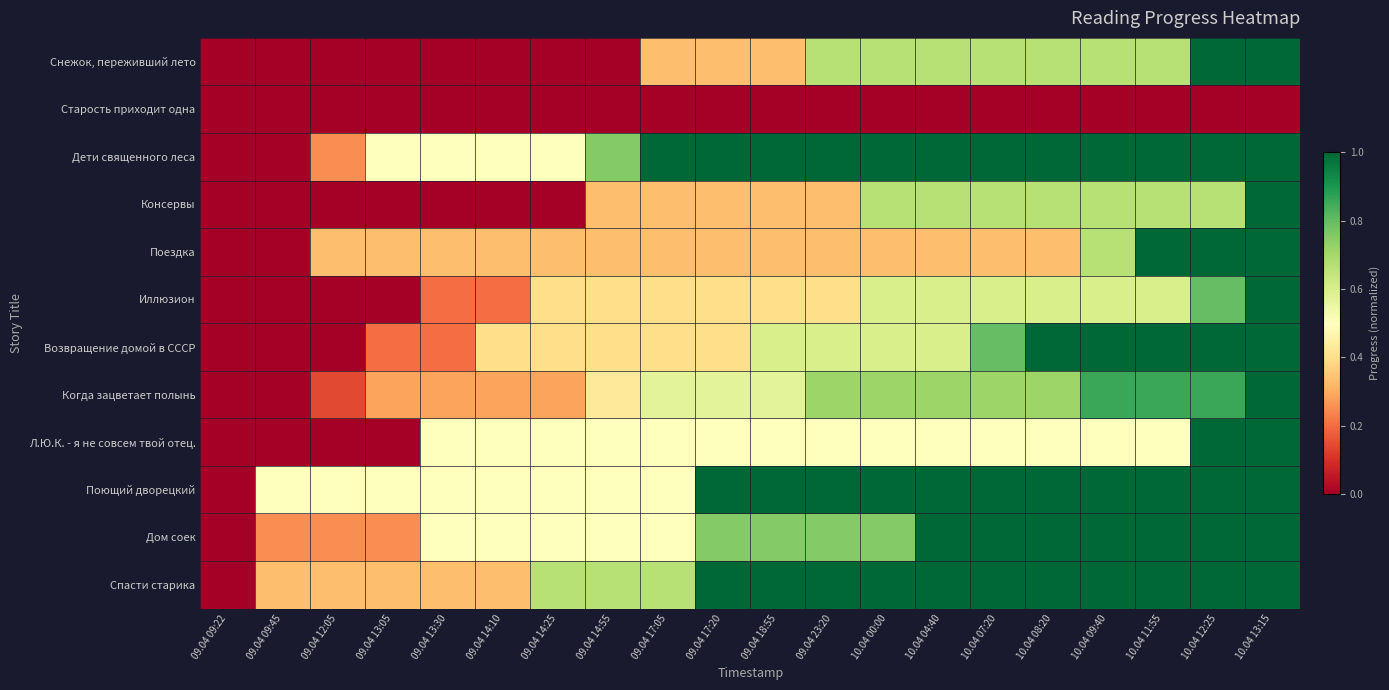

Reading left to right, transcribe all the data shown in this chart.

Снежок, переживший лето: 09.04 09:22=0.0	09.04 09:45=0.0	09.04 12:05=0.0	09.04 13:05=0.0	09.04 13:30=0.0	09.04 14:10=0.0	09.04 14:25=0.0	09.04 14:55=0.0	09.04 17:05=0.3	09.04 17:20=0.3	09.04 18:55=0.3	09.04 23:20=0.7	10.04 00:00=0.7	10.04 04:40=0.7	10.04 07:20=0.7	10.04 08:20=0.7	10.04 09:40=0.7	10.04 11:55=0.7	10.04 12:25=1.0	10.04 13:15=1.0
Старость приходит одна: 09.04 09:22=0.0	09.04 09:45=0.0	09.04 12:05=0.0	09.04 13:05=0.0	09.04 13:30=0.0	09.04 14:10=0.0	09.04 14:25=0.0	09.04 14:55=0.0	09.04 17:05=0.0	09.04 17:20=0.0	09.04 18:55=0.0	09.04 23:20=0.0	10.04 00:00=0.0	10.04 04:40=0.0	10.04 07:20=0.0	10.04 08:20=0.0	10.04 09:40=0.0	10.04 11:55=0.0	10.04 12:25=0.0	10.04 13:15=0.0
Дети священного леса: 09.04 09:22=0.0	09.04 09:45=0.0	09.04 12:05=0.2	09.04 13:05=0.5	09.04 13:30=0.5	09.04 14:10=0.5	09.04 14:25=0.5	09.04 14:55=0.8	09.04 17:05=1.0	09.04 17:20=1.0	09.04 18:55=1.0	09.04 23:20=1.0	10.04 00:00=1.0	10.04 04:40=1.0	10.04 07:20=1.0	10.04 08:20=1.0	10.04 09:40=1.0	10.04 11:55=1.0	10.04 12:25=1.0	10.04 13:15=1.0
Консервы: 09.04 09:22=0.0	09.04 09:45=0.0	09.04 12:05=0.0	09.04 13:05=0.0	09.04 13:30=0.0	09.04 14:10=0.0	09.04 14:25=0.0	09.04 14:55=0.3	09.04 17:05=0.3	09.04 17:20=0.3	09.04 18:55=0.3	09.04 23:20=0.3	10.04 00:00=0.7	10.04 04:40=0.7	10.04 07:20=0.7	10.04 08:20=0.7	10.04 09:40=0.7	10.04 11:55=0.7	10.04 12:25=0.7	10.04 13:15=1.0
Поездка: 09.04 09:22=0.0	09.04 09:45=0.0	09.04 12:05=0.3	09.04 13:05=0.3	09.04 13:30=0.3	09.04 14:10=0.3	09.04 14:25=0.3	09.04 14:55=0.3	09.04 17:05=0.3	09.04 17:20=0.3	09.04 18:55=0.3	09.04 23:20=0.3	10.04 00:00=0.3	10.04 04:40=0.3	10.04 07:20=0.3	10.04 08:20=0.3	10.04 09:40=0.7	10.04 11:55=1.0	10.04 12:25=1.0	10.04 13:15=1.0
Иллюзион: 09.04 09:22=0.0	09.04 09:45=0.0	09.04 12:05=0.0	09.04 13:05=0.0	09.04 13:30=0.2	09.04 14:10=0.2	09.04 14:25=0.4	09.04 14:55=0.4	09.04 17:05=0.4	09.04 17:20=0.4	09.04 18:55=0.4	09.04 23:20=0.4	10.04 00:00=0.6	10.04 04:40=0.6	10.04 07:20=0.6	10.04 08:20=0.6	10.04 09:40=0.6	10.04 11:55=0.6	10.04 12:25=0.8	10.04 13:15=1.0
Возвращение домой в СССР: 09.04 09:22=0.0	09.04 09:45=0.0	09.04 12:05=0.0	09.04 13:05=0.2	09.04 13:30=0.2	09.04 14:10=0.4	09.04 14:25=0.4	09.04 14:55=0.4	09.04 17:05=0.4	09.04 17:20=0.4	09.04 18:55=0.6	09.04 23:20=0.6	10.04 00:00=0.6	10.04 04:40=0.6	10.04 07:20=0.8	10.04 08:20=1.0	10.04 09:40=1.0	10.04 11:55=1.0	10.04 12:25=1.0	10.04 13:15=1.0
Когда зацветает полынь: 09.04 09:22=0.0	09.04 09:45=0.0	09.04 12:05=0.1	09.04 13:05=0.3	09.04 13:30=0.3	09.04 14:10=0.3	09.04 14:25=0.3	09.04 14:55=0.4	09.04 17:05=0.6	09.04 17:20=0.6	09.04 18:55=0.6	09.04 23:20=0.7	10.04 00:00=0.7	10.04 04:40=0.7	10.04 07:20=0.7	10.04 08:20=0.7	10.04 09:40=0.9	10.04 11:55=0.9	10.04 12:25=0.9	10.04 13:15=1.0
Л.Ю.К. - я не совсем твой отец.: 09.04 09:22=0.0	09.04 09:45=0.0	09.04 12:05=0.0	09.04 13:05=0.0	09.04 13:30=0.5	09.04 14:10=0.5	09.04 14:25=0.5	09.04 14:55=0.5	09.04 17:05=0.5	09.04 17:20=0.5	09.04 18:55=0.5	09.04 23:20=0.5	10.04 00:00=0.5	10.04 04:40=0.5	10.04 07:20=0.5	10.04 08:20=0.5	10.04 09:40=0.5	10.04 11:55=0.5	10.04 12:25=1.0	10.04 13:15=1.0
Поющий дворецкий: 09.04 09:22=0.0	09.04 09:45=0.5	09.04 12:05=0.5	09.04 13:05=0.5	09.04 13:30=0.5	09.04 14:10=0.5	09.04 14:25=0.5	09.04 14:55=0.5	09.04 17:05=0.5	09.04 17:20=1.0	09.04 18:55=1.0	09.04 23:20=1.0	10.04 00:00=1.0	10.04 04:40=1.0	10.04 07:20=1.0	10.04 08:20=1.0	10.04 09:40=1.0	10.04 11:55=1.0	10.04 12:25=1.0	10.04 13:15=1.0
Дом соек: 09.04 09:22=0.0	09.04 09:45=0.2	09.04 12:05=0.2	09.04 13:05=0.2	09.04 13:30=0.5	09.04 14:10=0.5	09.04 14:25=0.5	09.04 14:55=0.5	09.04 17:05=0.5	09.04 17:20=0.8	09.04 18:55=0.8	09.04 23:20=0.8	10.04 00:00=0.8	10.04 04:40=1.0	10.04 07:20=1.0	10.04 08:20=1.0	10.04 09:40=1.0	10.04 11:55=1.0	10.04 12:25=1.0	10.04 13:15=1.0
Спасти старика: 09.04 09:22=0.0	09.04 09:45=0.3	09.04 12:05=0.3	09.04 13:05=0.3	09.04 13:30=0.3	09.04 14:10=0.3	09.04 14:25=0.7	09.04 14:55=0.7	09.04 17:05=0.7	09.04 17:20=1.0	09.04 18:55=1.0	09.04 23:20=1.0	10.04 00:00=1.0	10.04 04:40=1.0	10.04 07:20=1.0	10.04 08:20=1.0	10.04 09:40=1.0	10.04 11:55=1.0	10.04 12:25=1.0	10.04 13:15=1.0